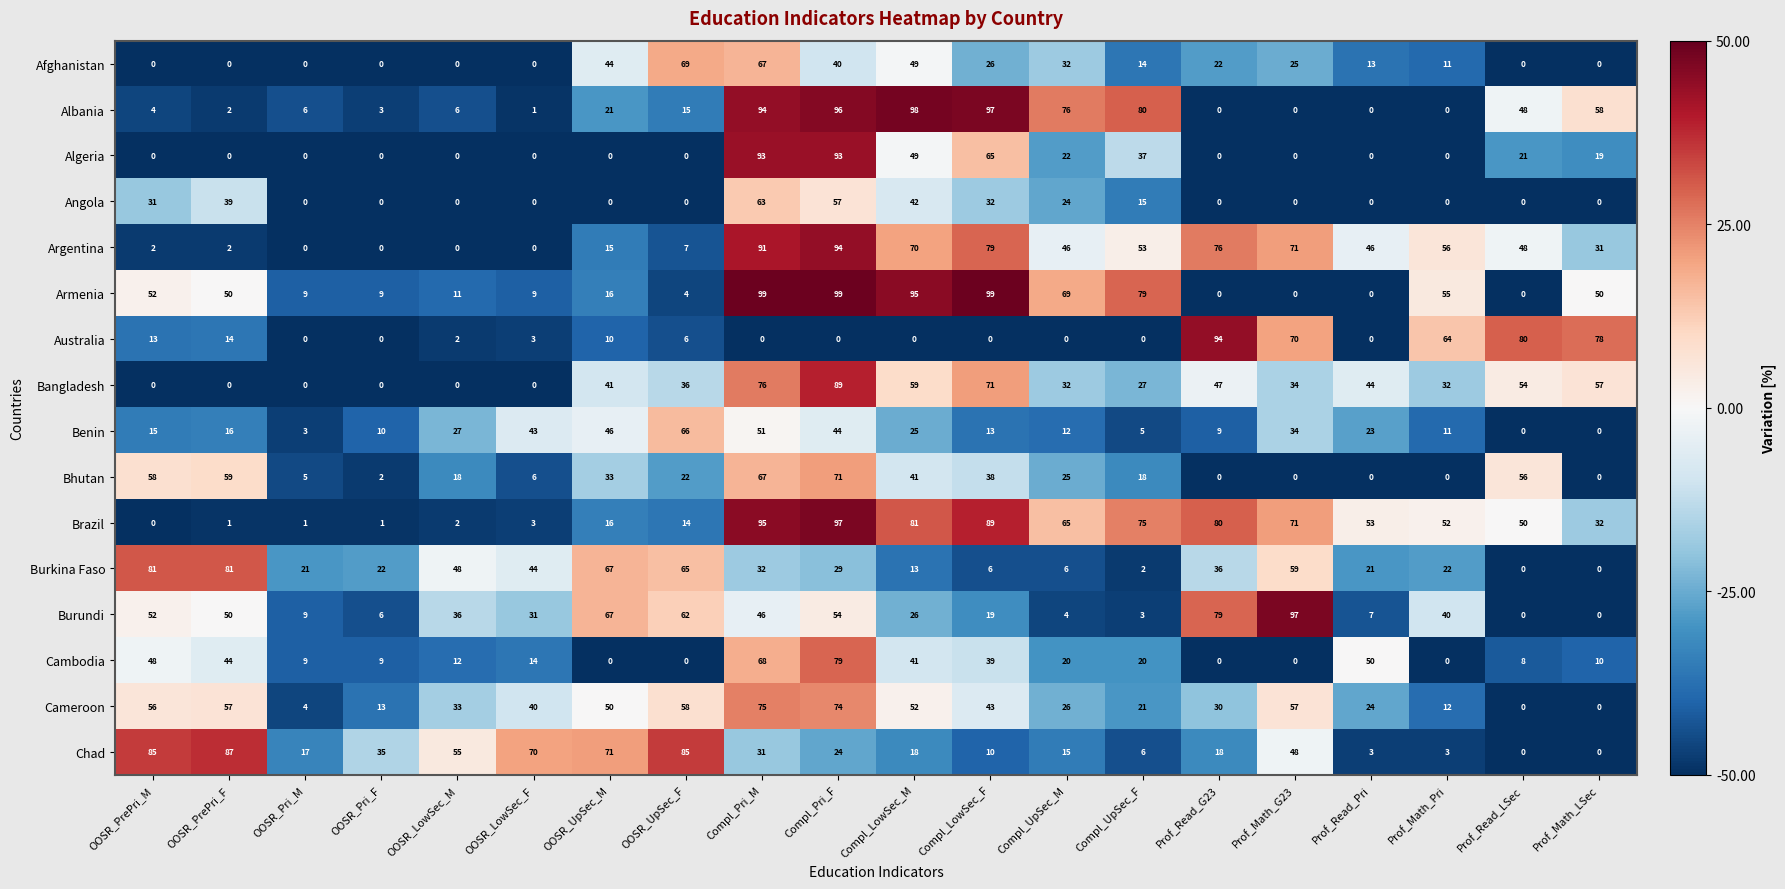

What is the approximate value of Argentina at Compl_LowSec_F, to the nearest 5?

80